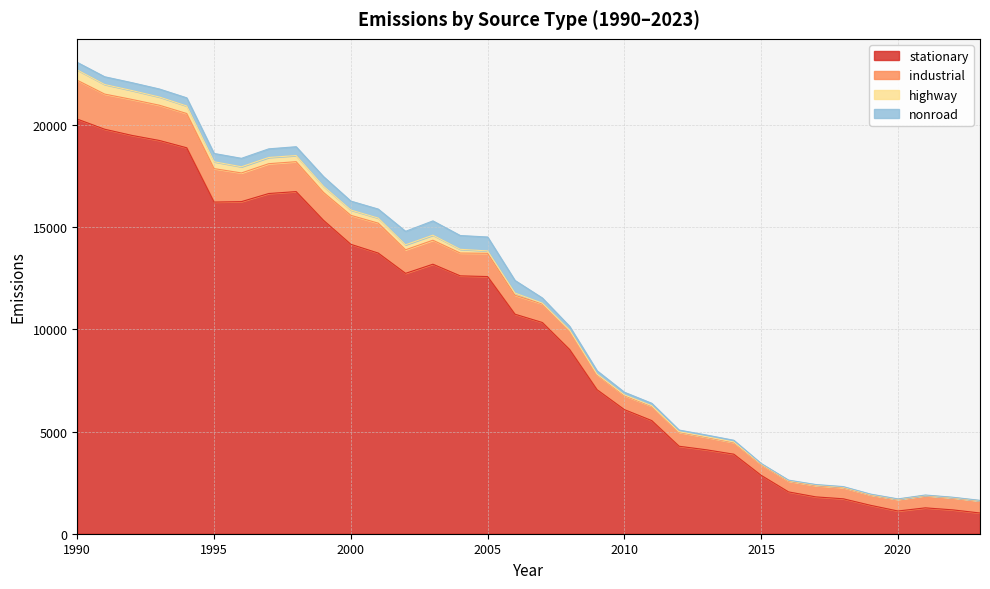

What is the difference between the maximum and second lowest values in the stationary series?

19178